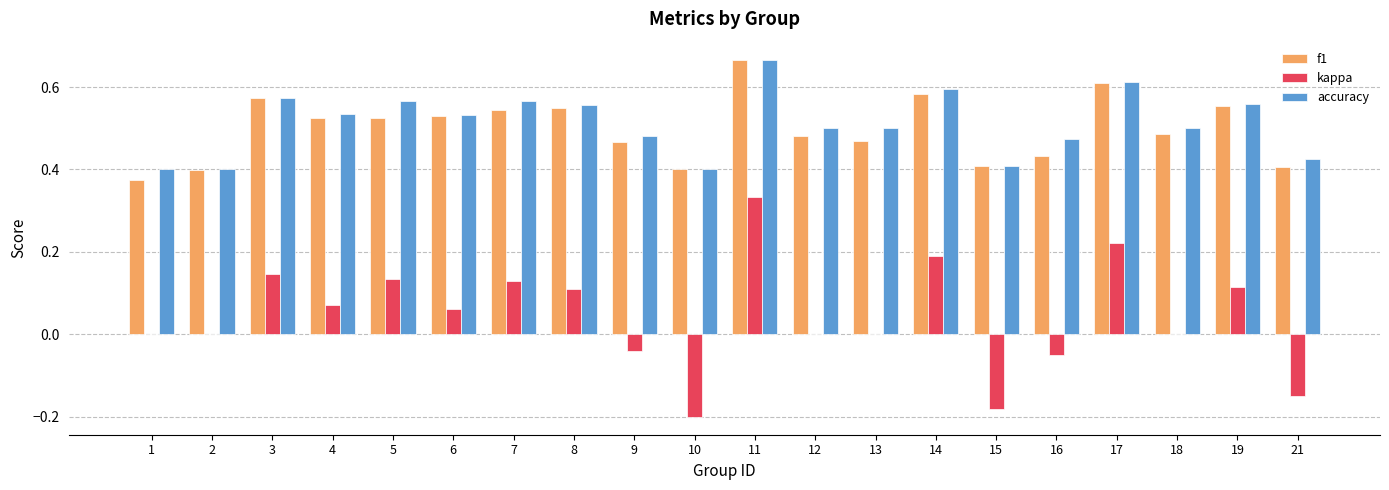

How many data points does each series have?

20